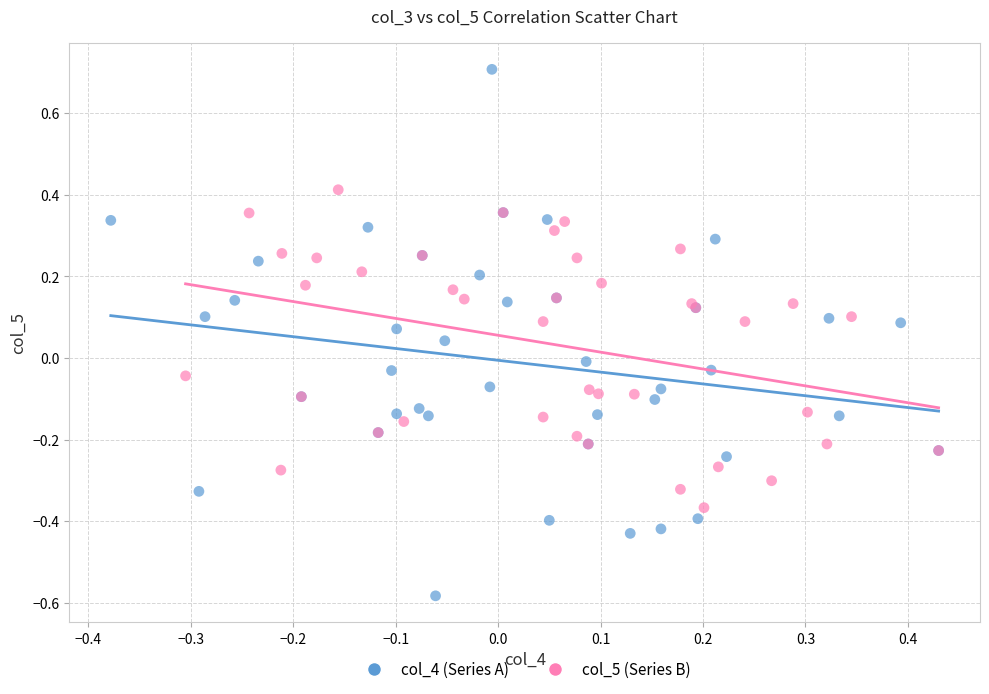

Which series reaches the maximum Y coordinate?

col_4 (Series A)